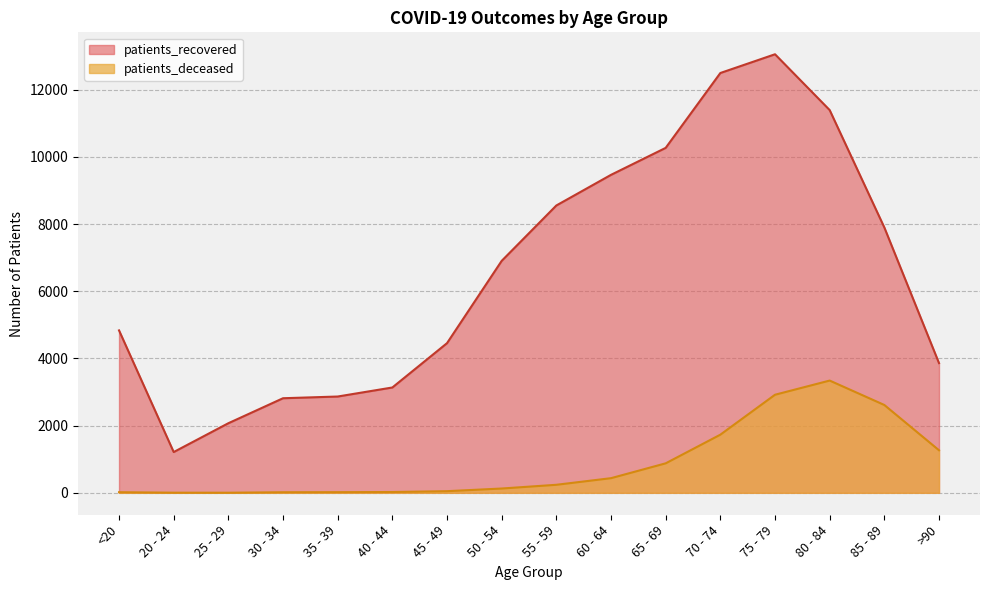

The value of patients_recovered at 35 - 39 is 2867. True or false?

True